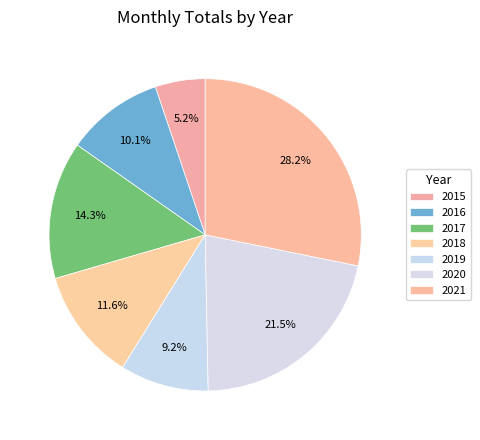

How many slices are in this pie chart?

7